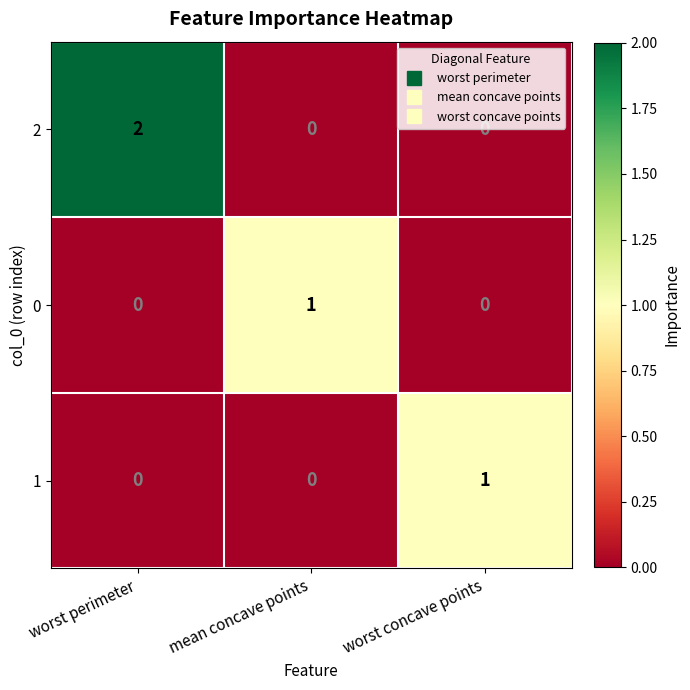

Which series has the largest range (max minus min)?

2